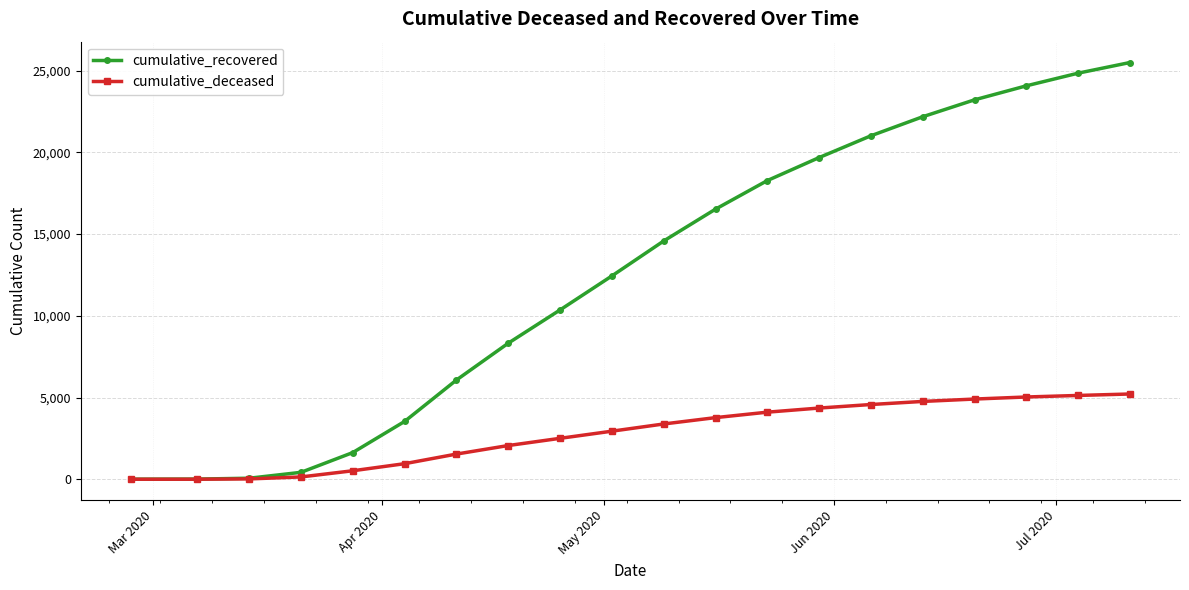

What is the sum of all cumulative_recovered values?

252802